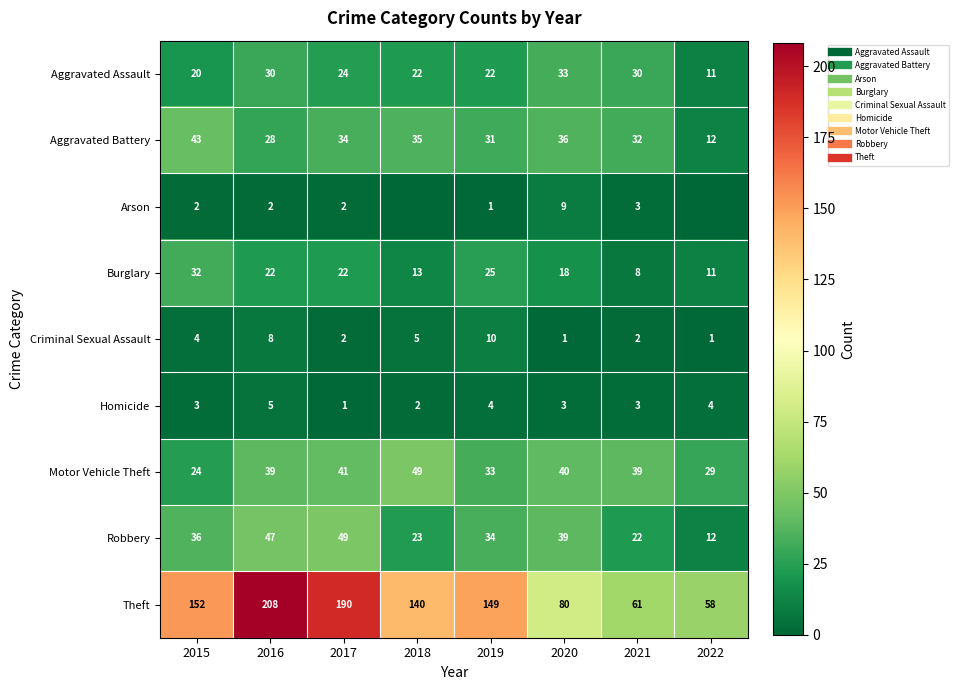

Which has a higher value, 2018 or 2019?

2018